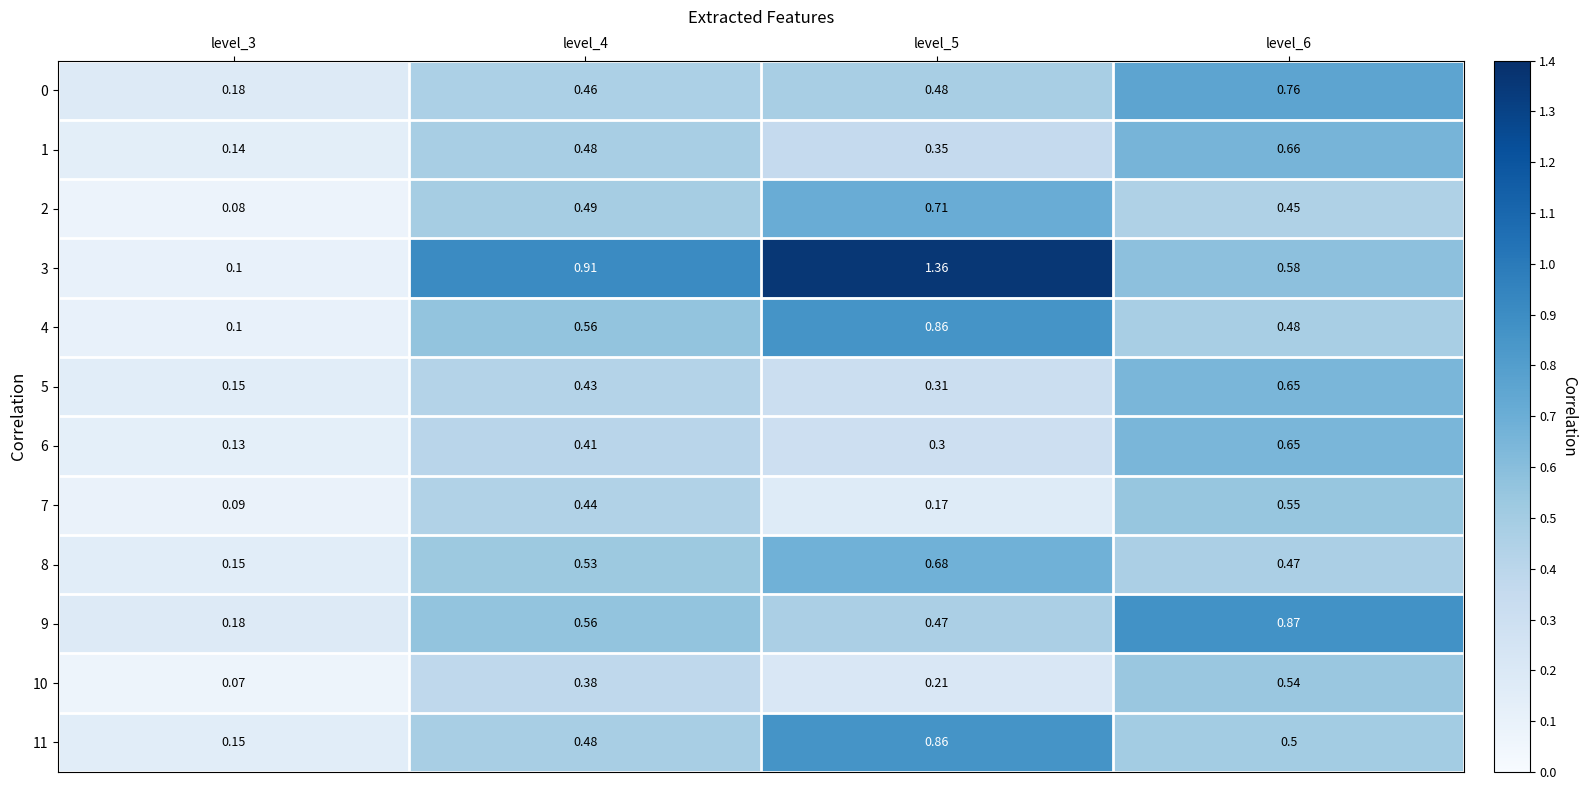

Reading right to left, list all the values displayed in this chart.

0: level_6=0.8	level_5=0.5	level_4=0.5	level_3=0.2
1: level_6=0.7	level_5=0.3	level_4=0.5	level_3=0.1
2: level_6=0.5	level_5=0.7	level_4=0.5	level_3=0.1
3: level_6=0.6	level_5=1.4	level_4=0.9	level_3=0.1
4: level_6=0.5	level_5=0.9	level_4=0.6	level_3=0.1
5: level_6=0.7	level_5=0.3	level_4=0.4	level_3=0.1
6: level_6=0.7	level_5=0.3	level_4=0.4	level_3=0.1
7: level_6=0.6	level_5=0.2	level_4=0.4	level_3=0.1
8: level_6=0.5	level_5=0.7	level_4=0.5	level_3=0.1
9: level_6=0.9	level_5=0.5	level_4=0.6	level_3=0.2
10: level_6=0.5	level_5=0.2	level_4=0.4	level_3=0.1
11: level_6=0.5	level_5=0.9	level_4=0.5	level_3=0.1